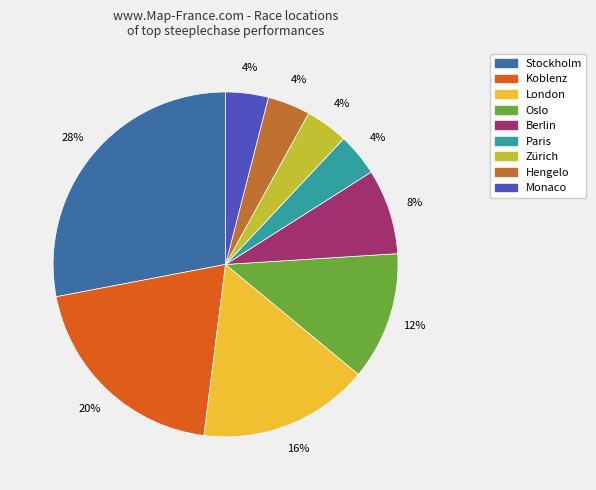

What is the ratio of the value at Monaco to the value at Paris?

1.0